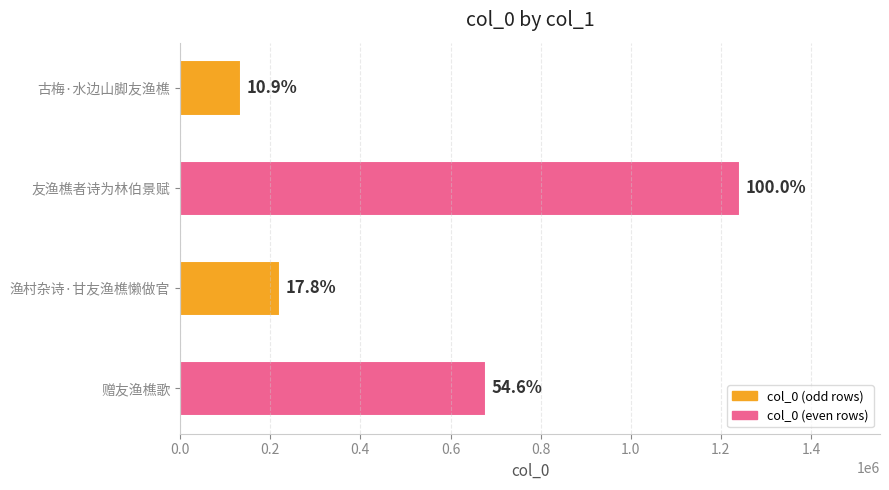

How many bars are there in total?

4